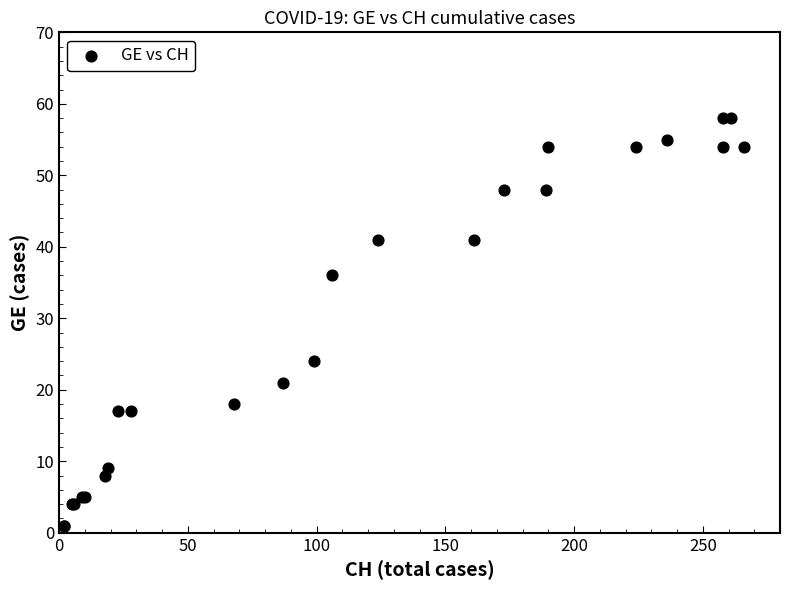

What Y value in the scatter plot is closest to 29?

24